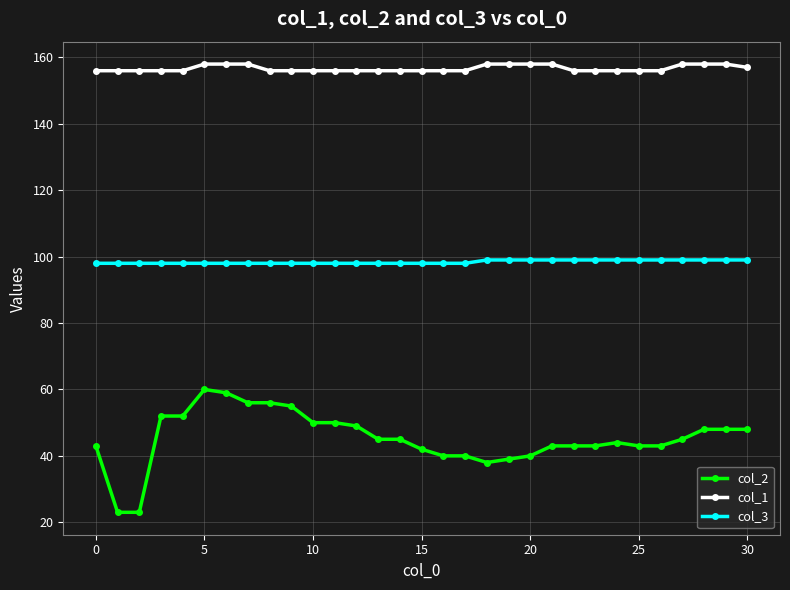

How many categories are shown in the chart?

31